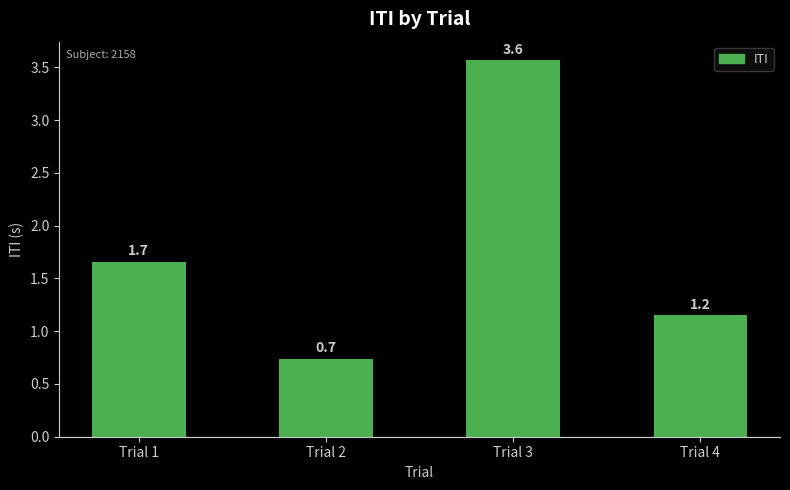

At which category does the chart reach its minimum across all series?

Trial 2